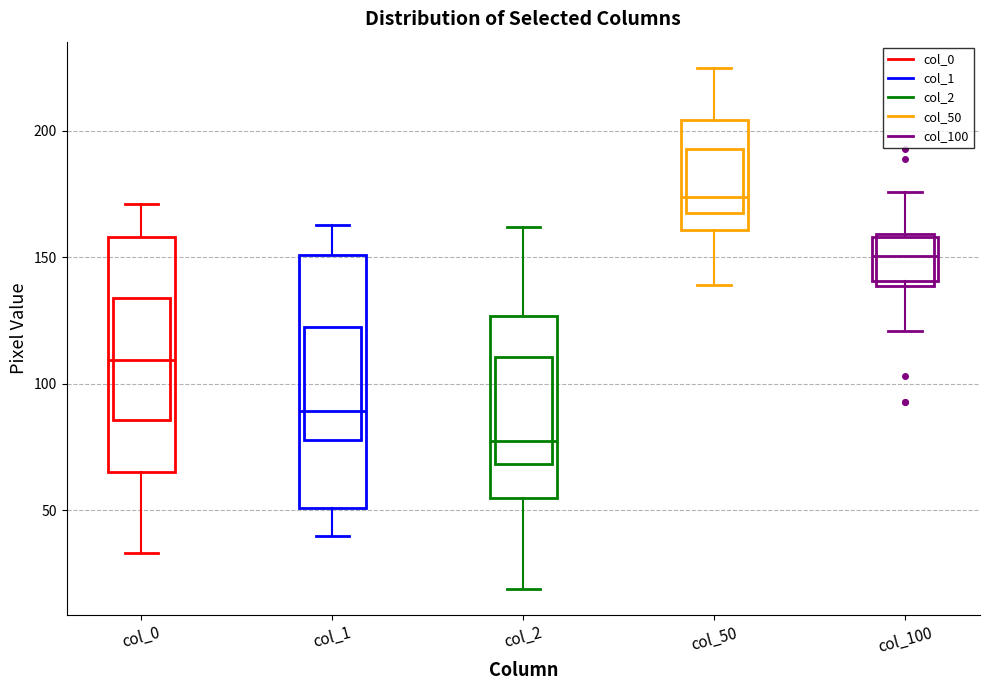

Reading left to right, read every box against the y-axis: the position of its median line, the range the box covers, and the ends of its whiskers. The values are not printed on the chart, so give them approximately, as read against the axis.

col_0: median 110, box 65 to 160, whiskers 35 to 170
col_1: median 90, box 50 to 150, whiskers 40 to 165
col_2: median 80, box 55 to 125, whiskers 20 to 160
col_50: median 175, box 160 to 205, whiskers 140 to 225
col_100: median 150, box 140 to 160, whiskers 120 to 175